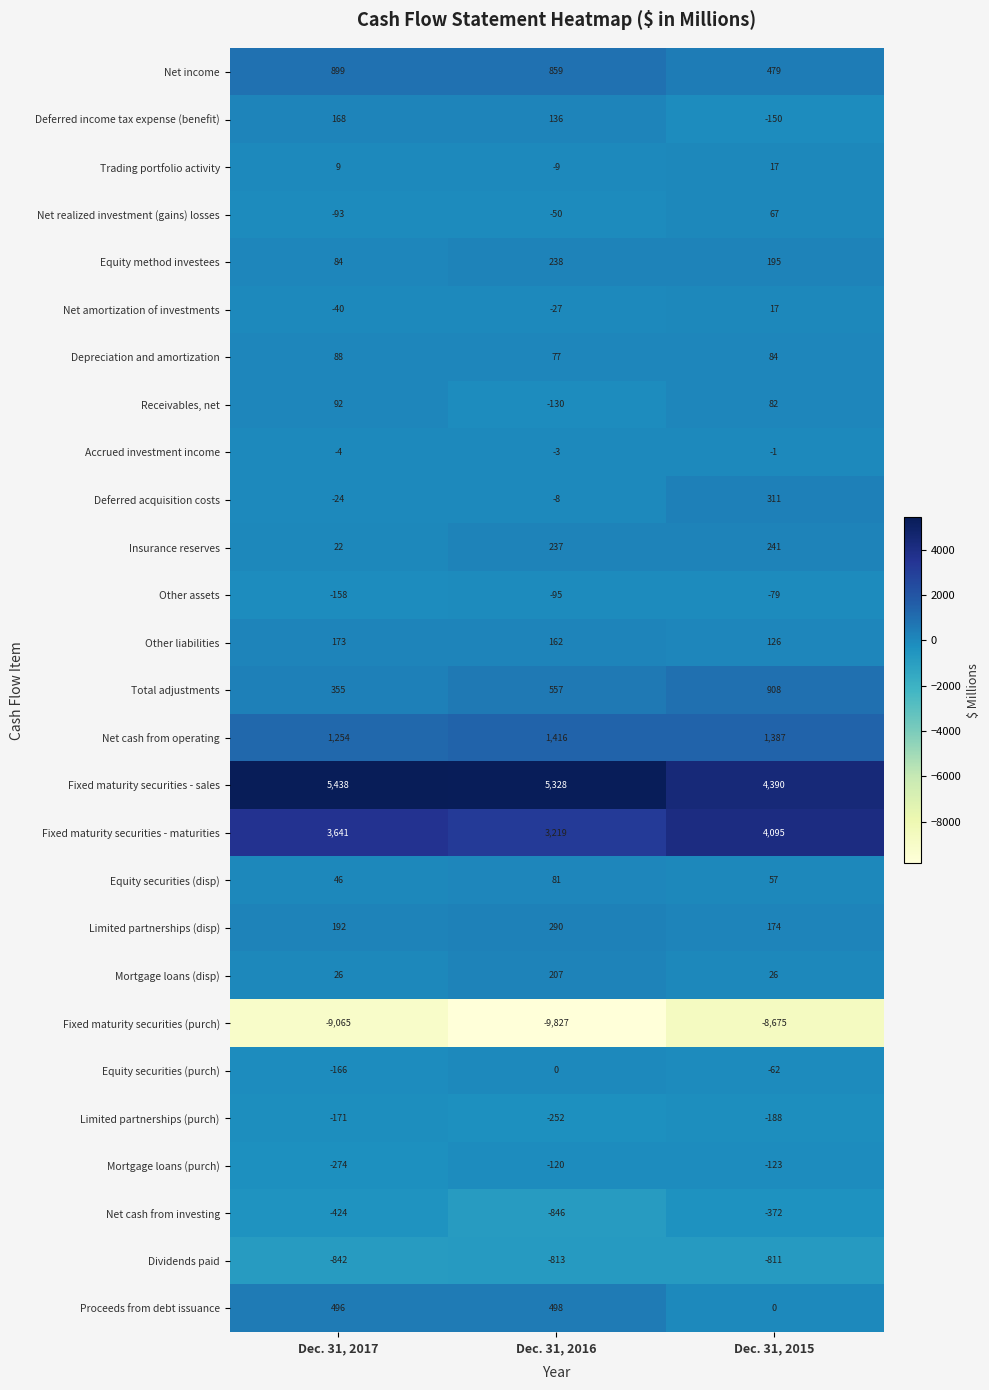

At which category is the sum across all series the highest?

Dec. 31, 2015